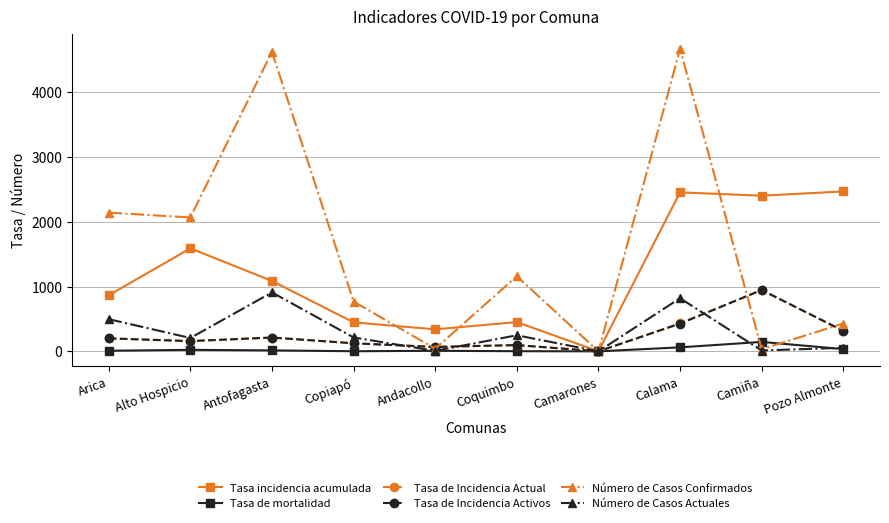

At which label is Tasa de Incidencia Activos closest to 472?

Calama